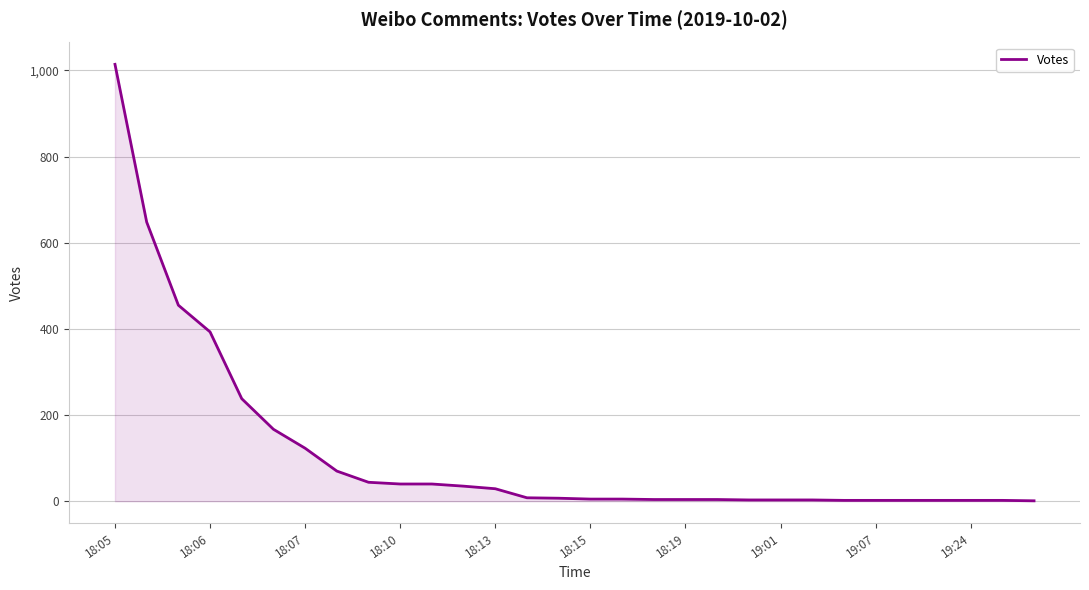

What is the greatest value displayed?

1014